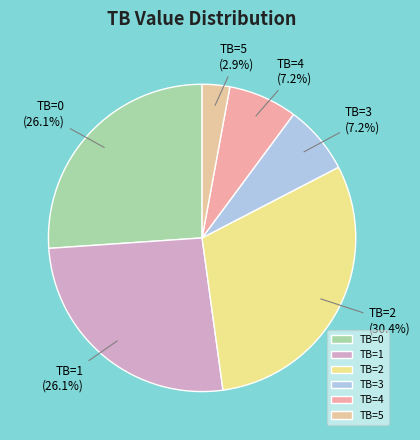

How many segments does this pie chart have?

6